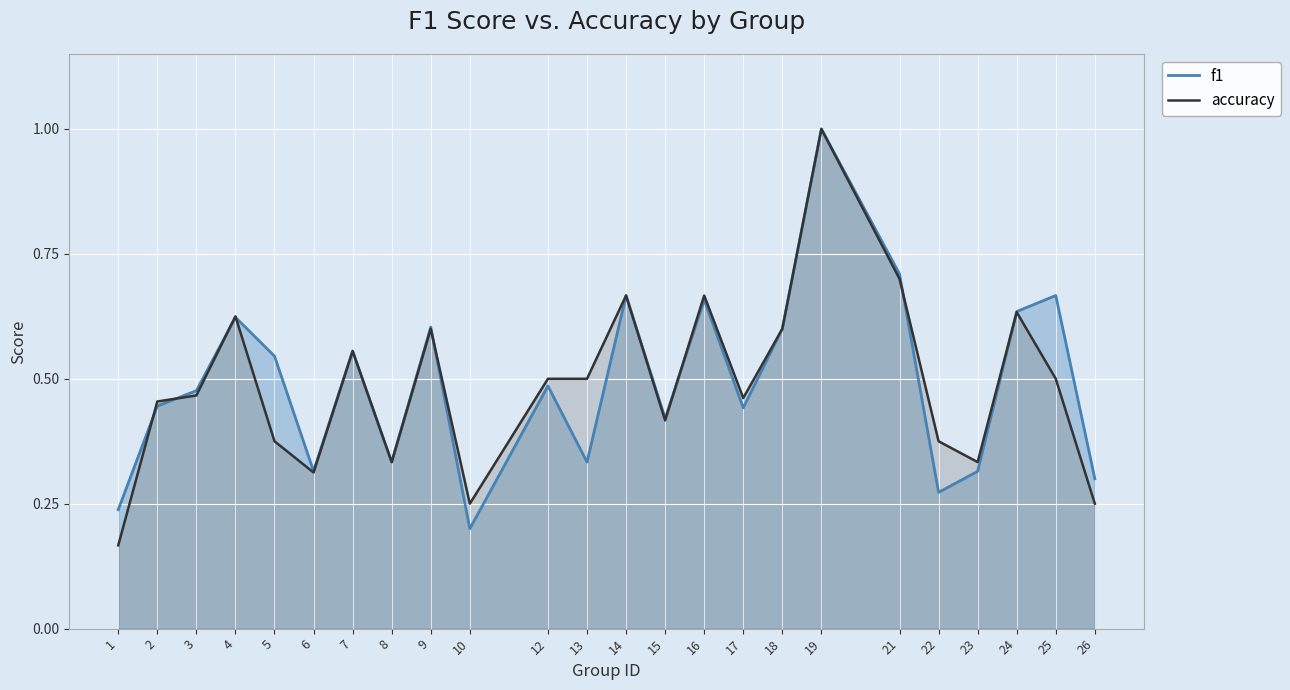

How many lines are shown in the chart?

2